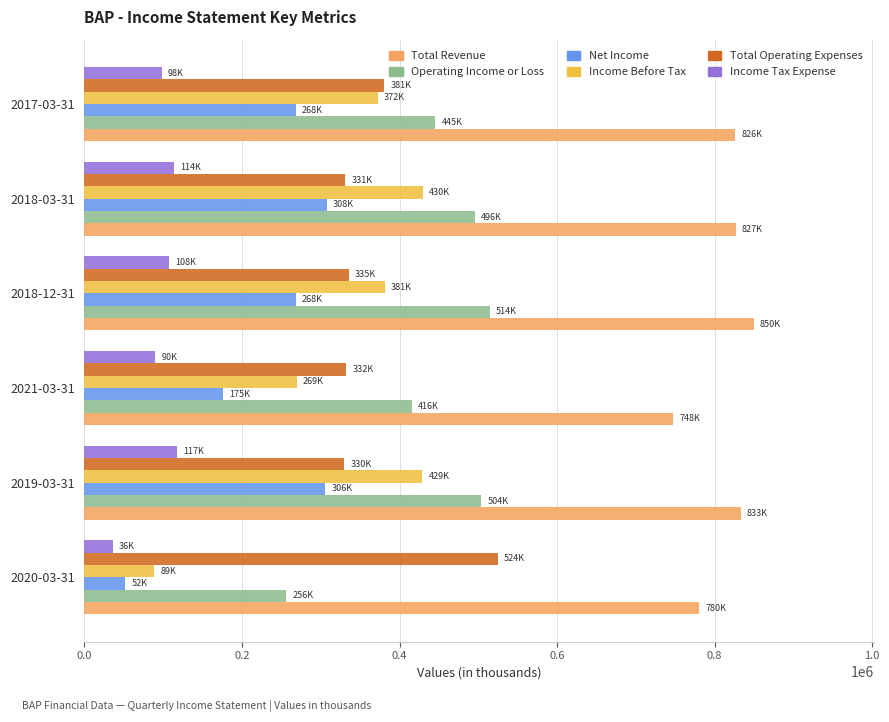

What are all the series names shown in the legend?

Total Revenue, Operating Income or Loss, Net Income, Income Before Tax, Total Operating Expenses, Income Tax Expense